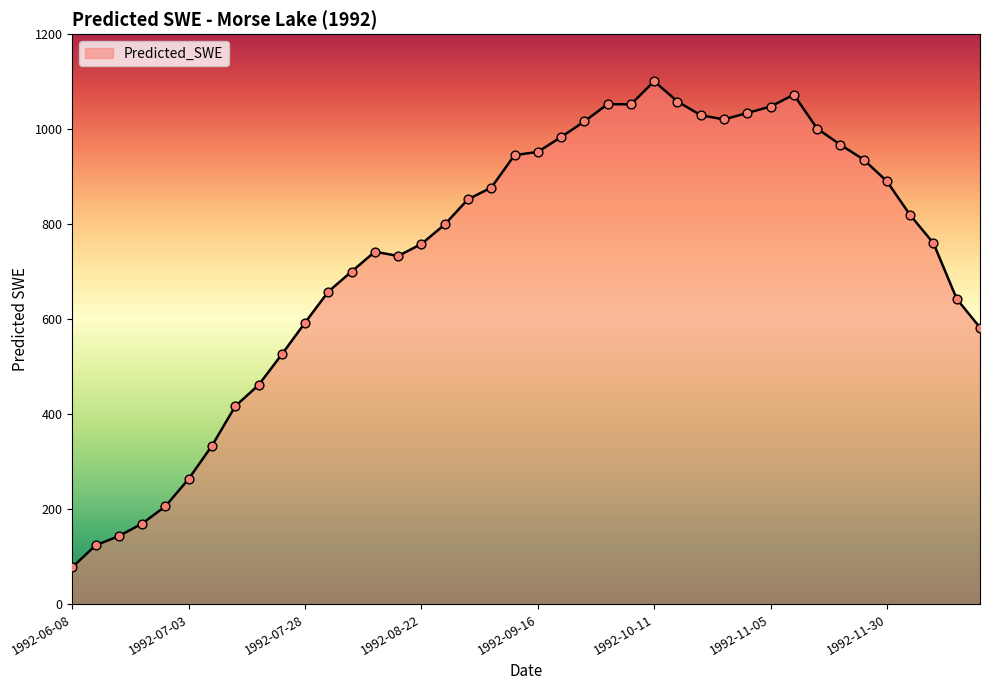

What is the difference between the maximum and minimum values?

1023.0